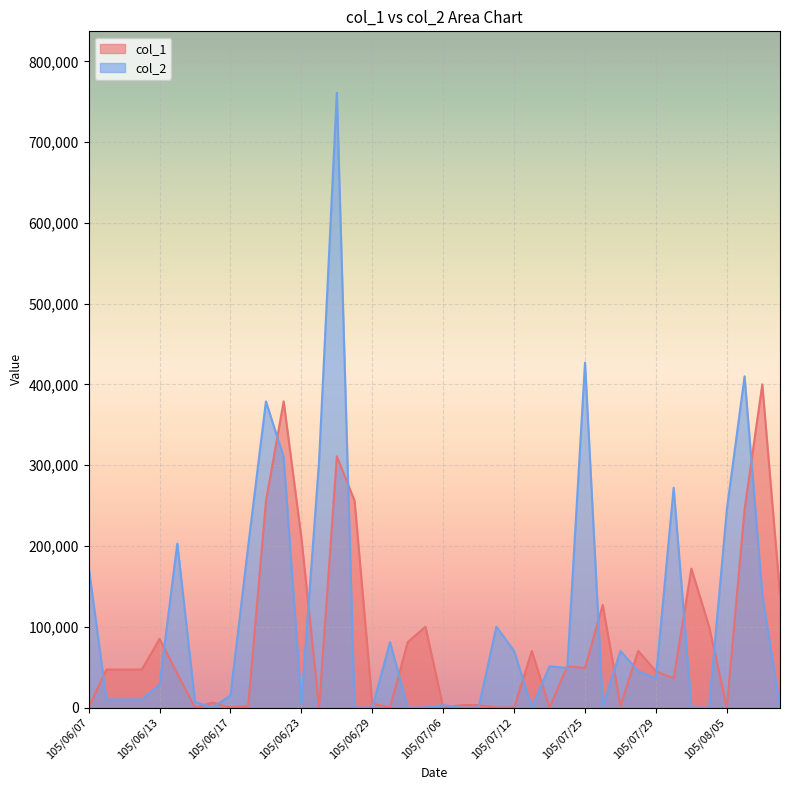

The col_2 series shows 442559 at 105/06/22. True or false?

False